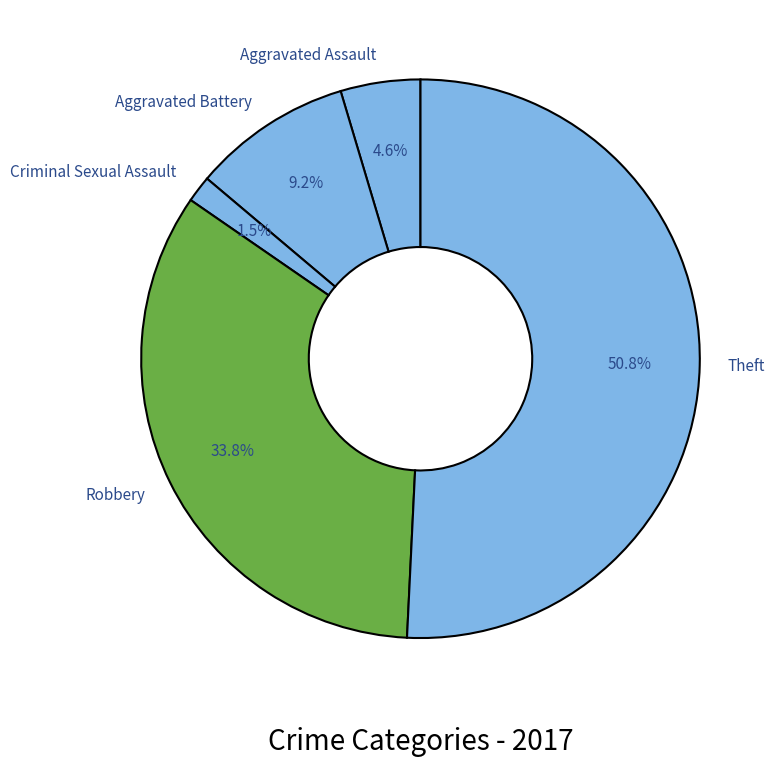

How many segments does this pie chart have?

5